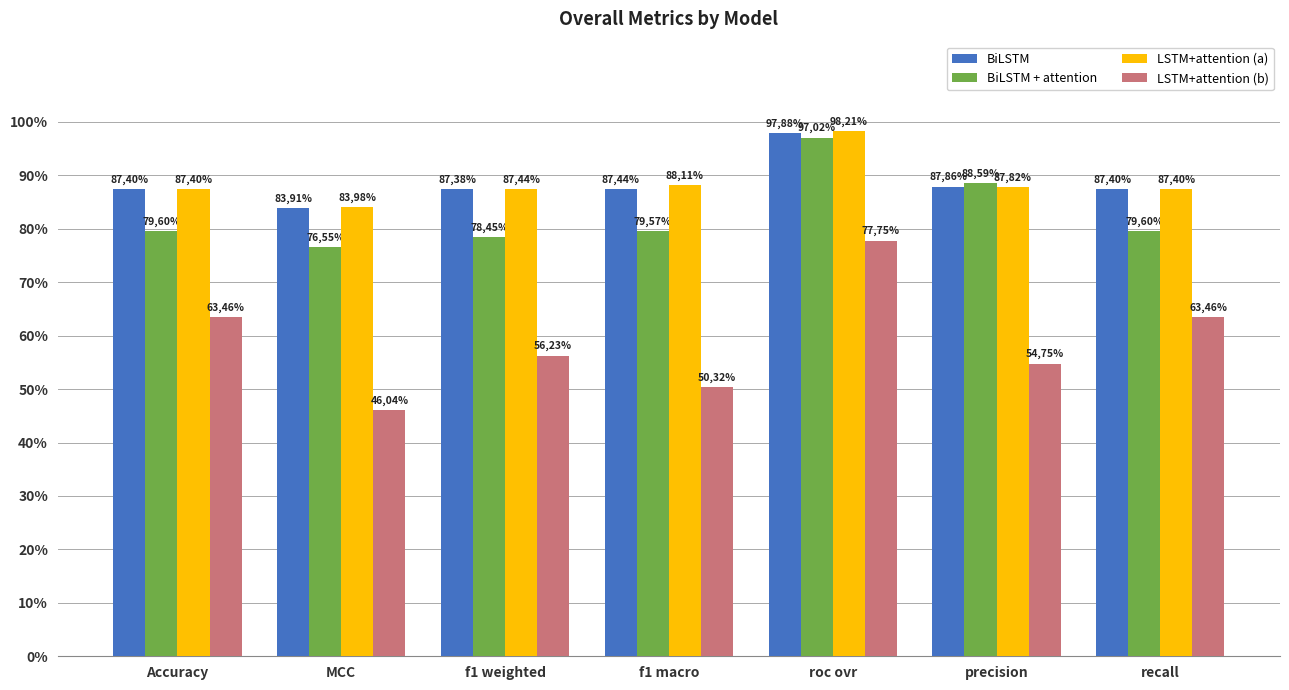

Are the bars horizontal?

No